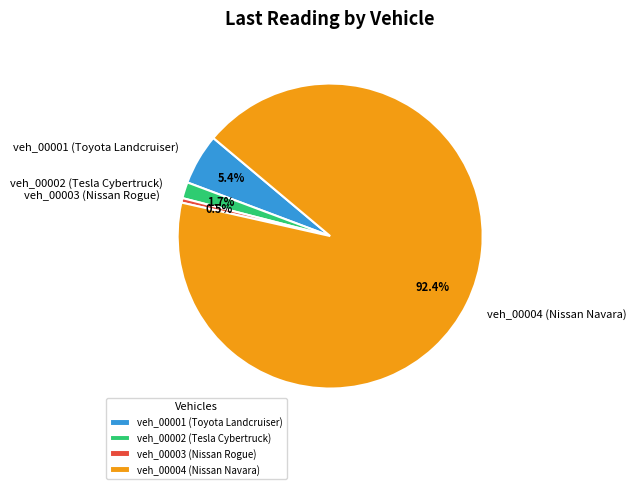

Rank the categories by value from highest to lowest.

veh_00004 (Nissan Navara), veh_00001 (Toyota Landcruiser), veh_00002 (Tesla Cybertruck), veh_00003 (Nissan Rogue)